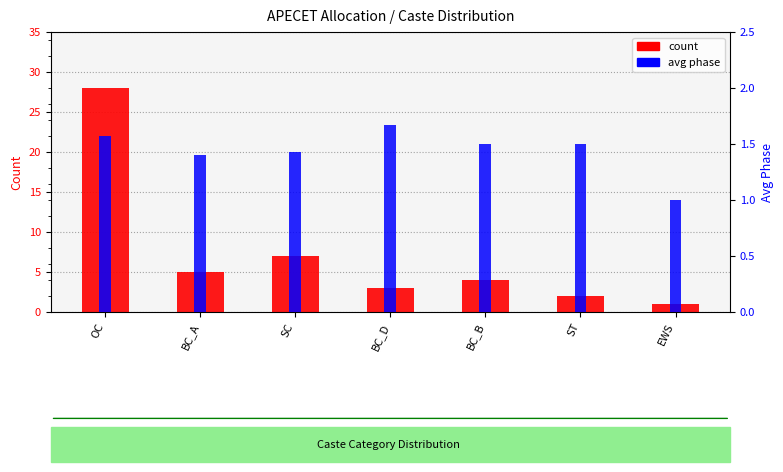

What is the label of the 6th bar from the left?

ST